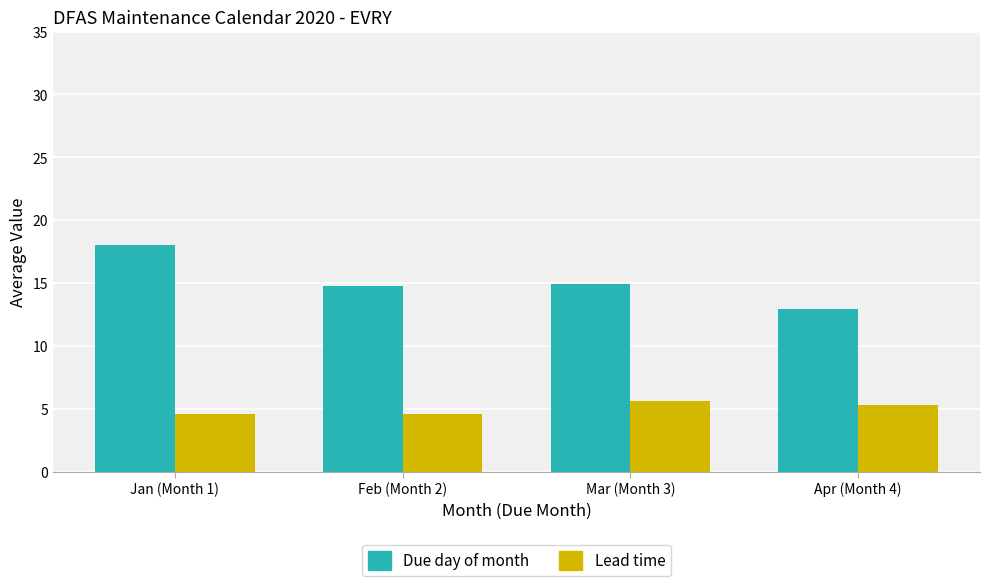

What position from the left is Apr (Month 4)?

4